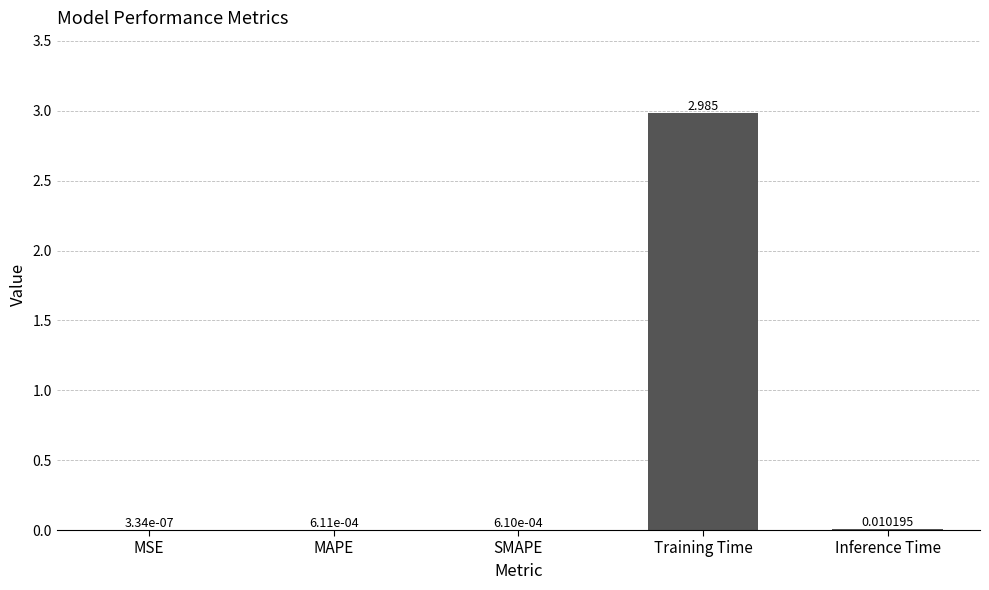

Which has a higher value, Inference Time or Training Time?

Training Time